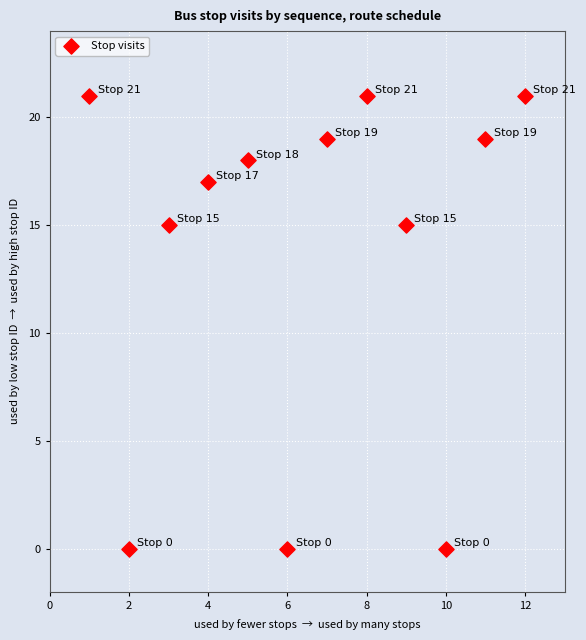

What is the range of Y values (max minus min)?

21